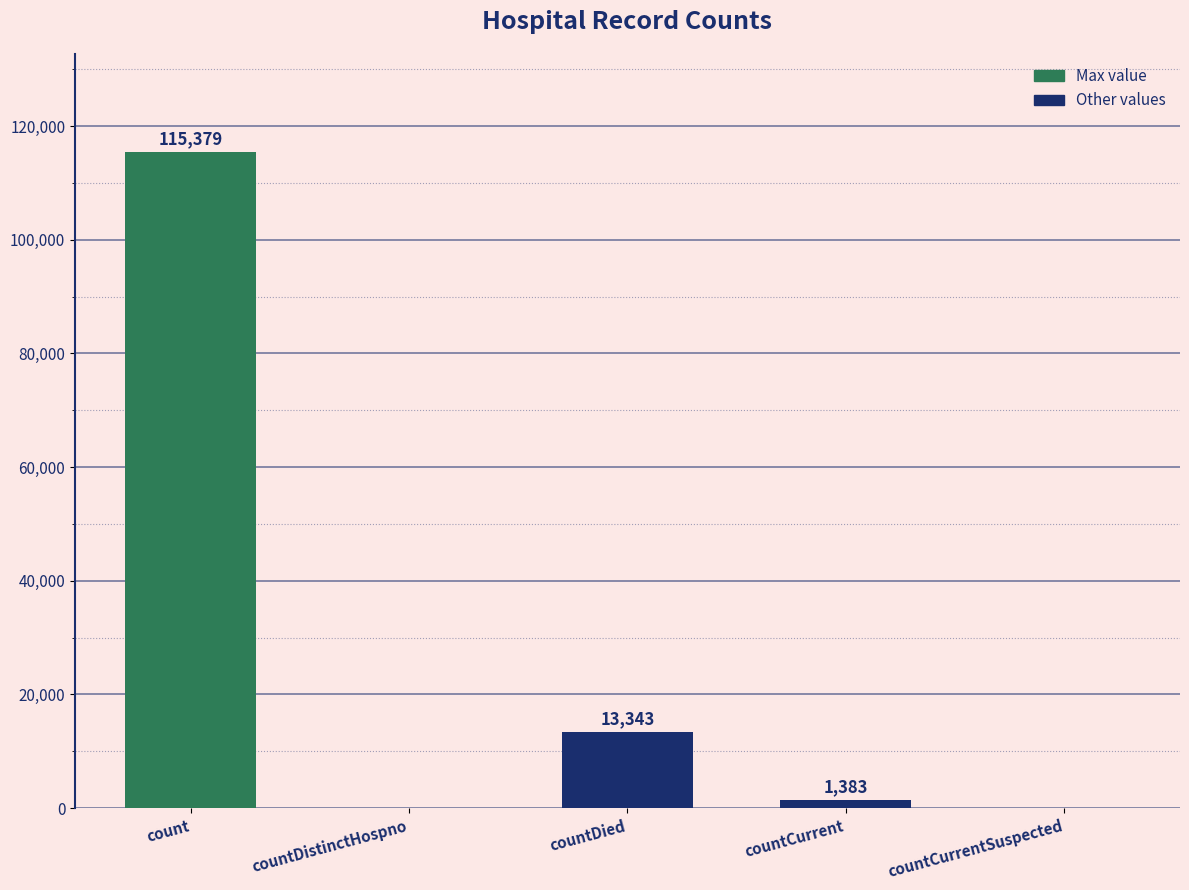

Which has a higher value, countDistinctHospno or count?

count